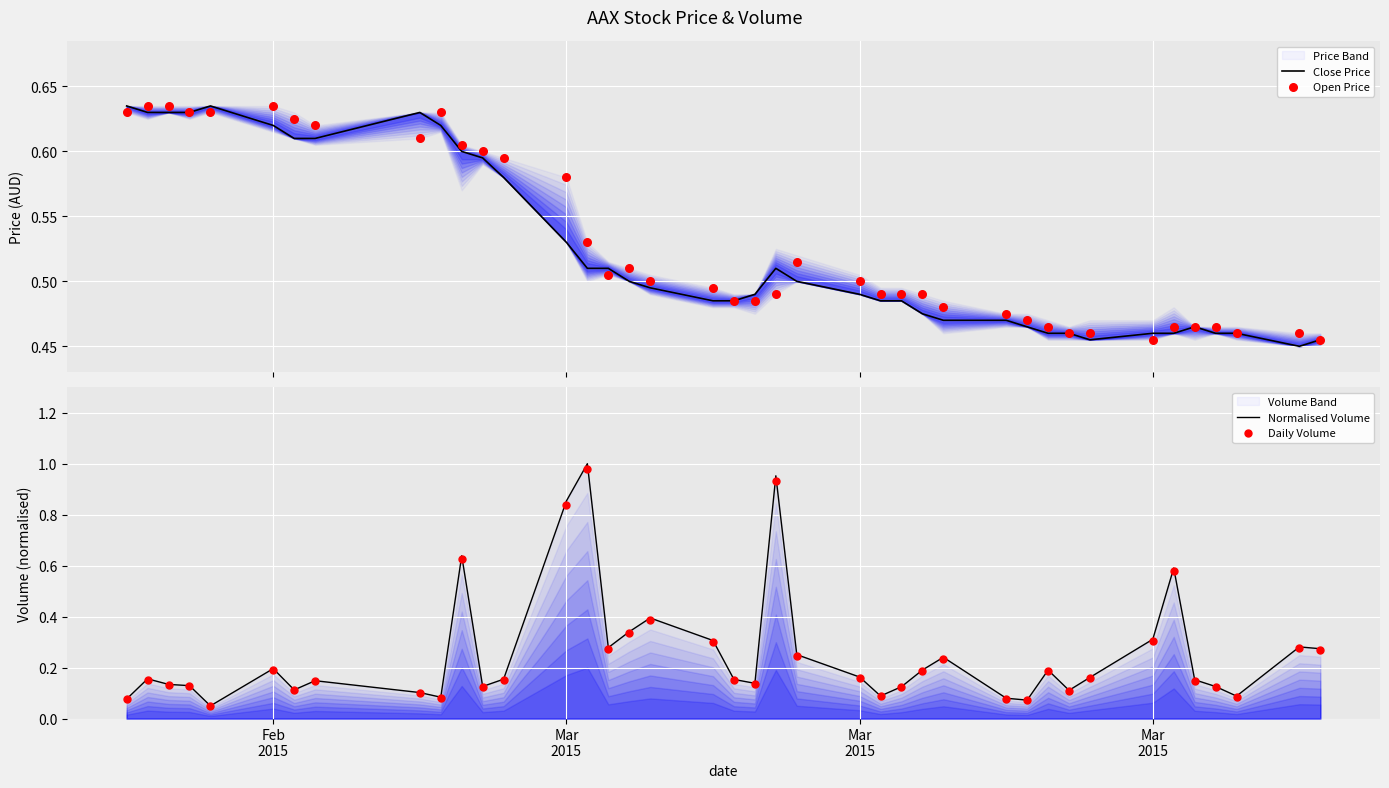

At how many categories does at least one series exceed 0?

40